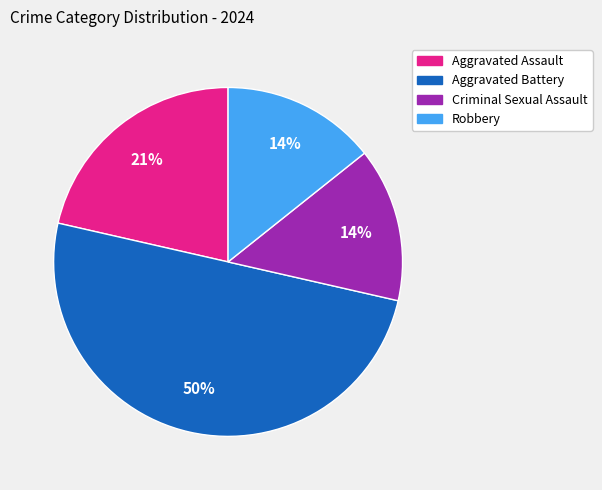

How many segments does this pie chart have?

4